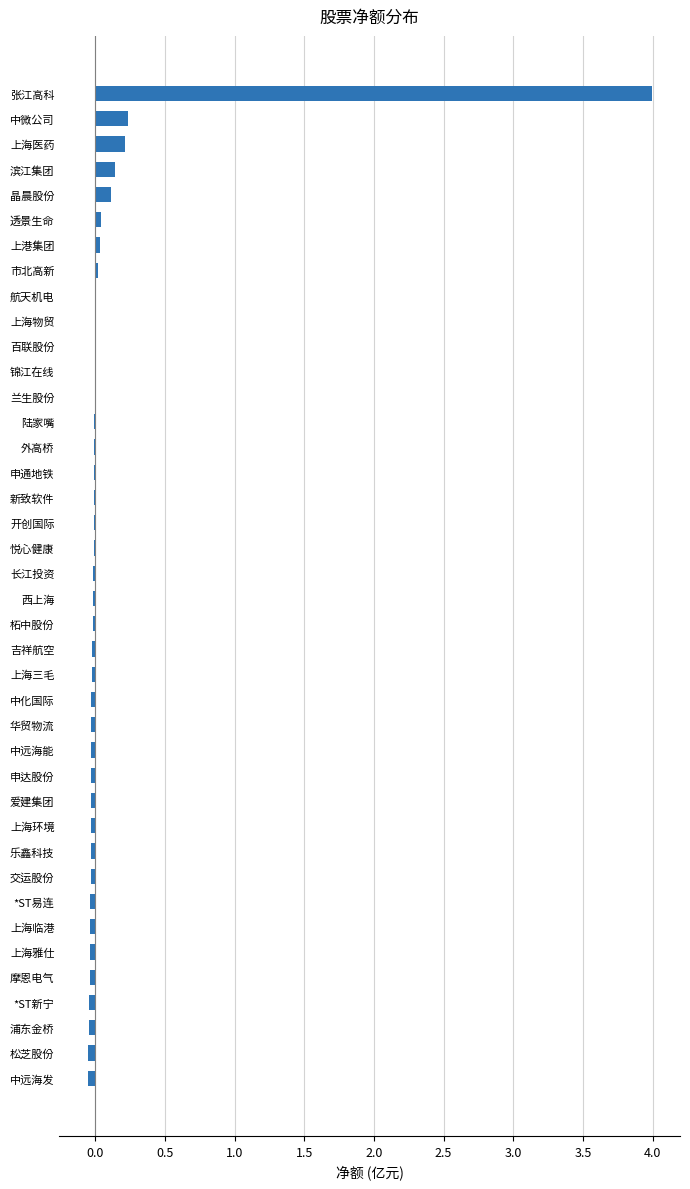

What is the sum of all values?

4.1